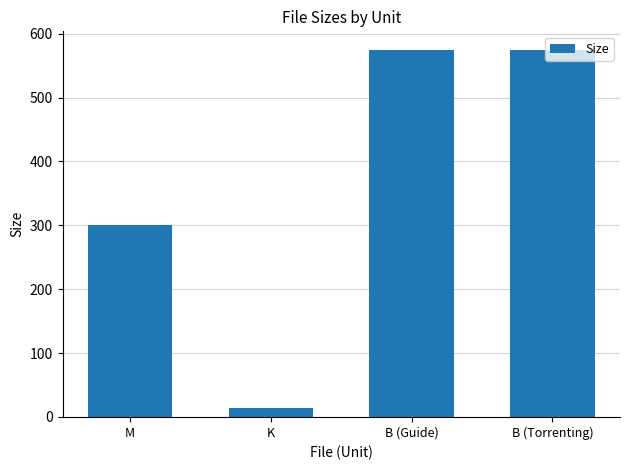

At which category does the chart reach its minimum across all series?

K